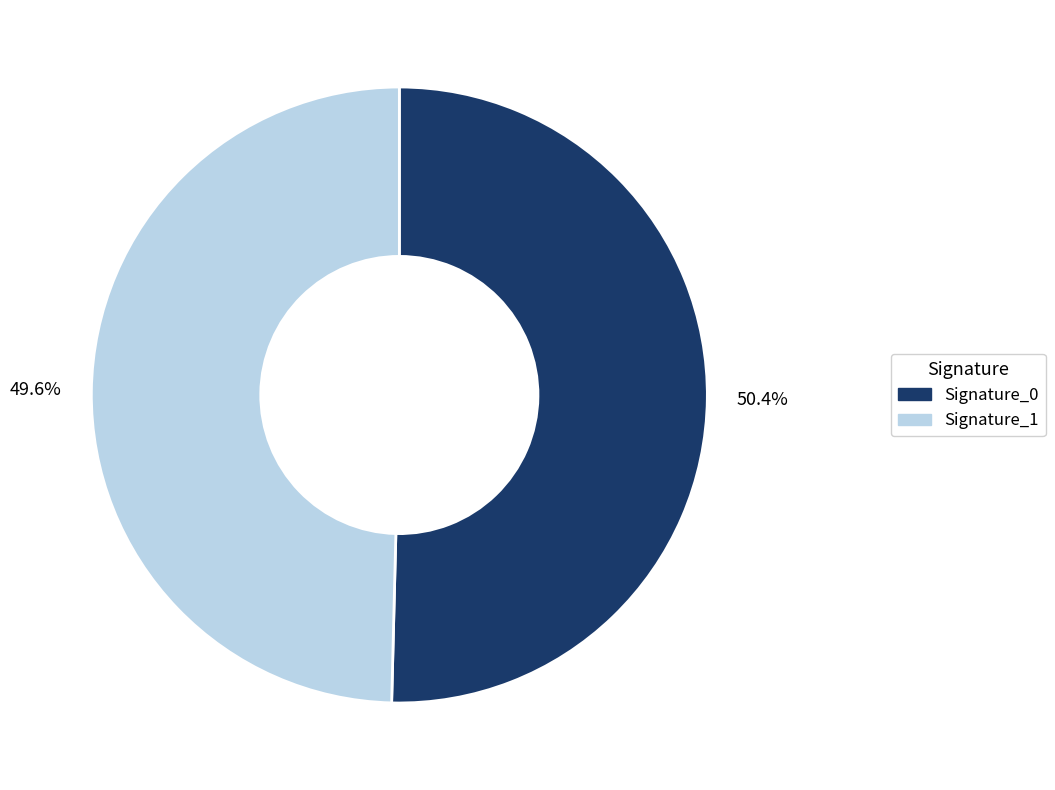

Which slice represents more than half of the pie?

Signature_0